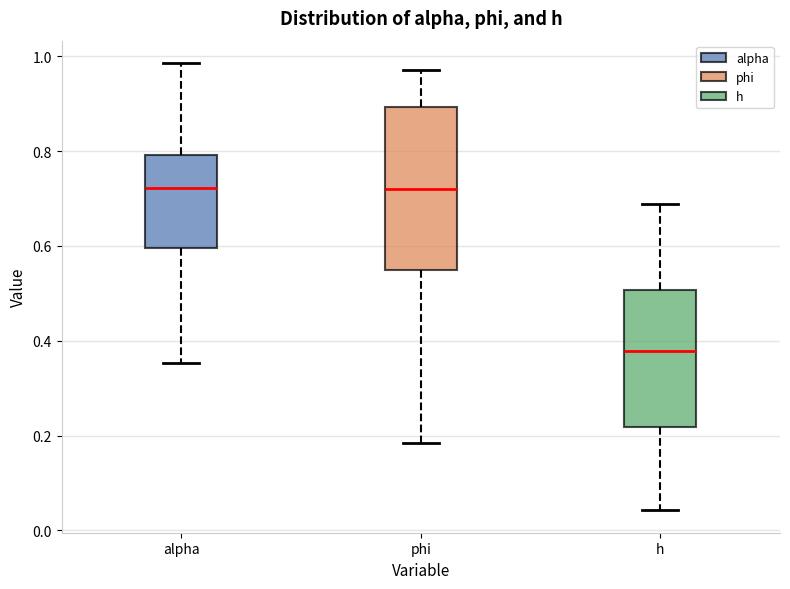

Reading left to right, transcribe this box plot: for each box, give where its median line is, the range the box spans, and where its two whiskers end, as read against the y-axis. The values are not printed on the chart, so give them approximately, as read against the axis.

alpha: median 0.72, box 0.60 to 0.80, whiskers 0.36 to 0.98
phi: median 0.72, box 0.54 to 0.90, whiskers 0.18 to 0.98
h: median 0.38, box 0.22 to 0.50, whiskers 0.04 to 0.68